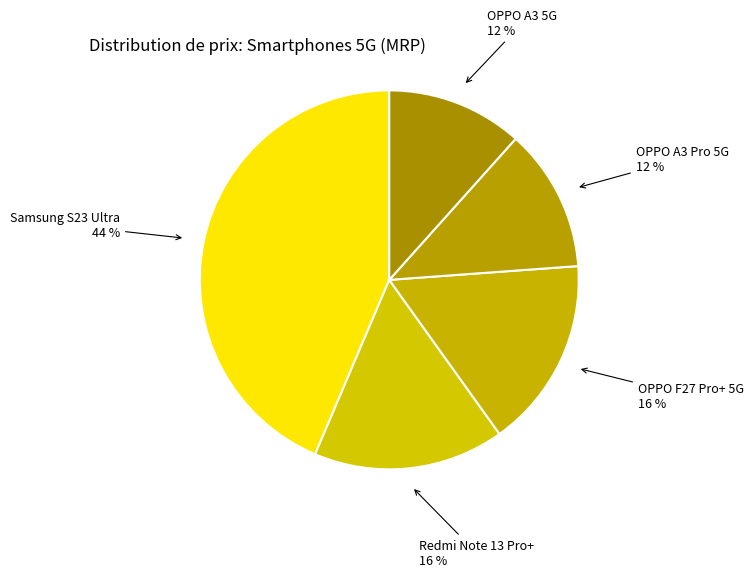

What is the largest slice in the pie chart?

Samsung S23 Ultra